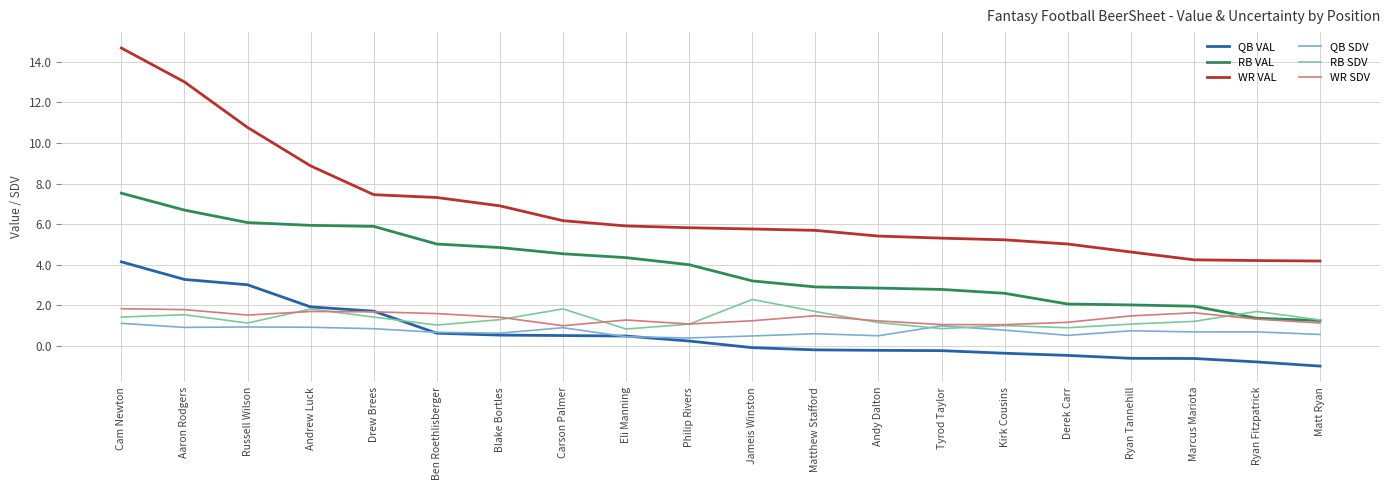

What position from the right is Blake Bortles?

14